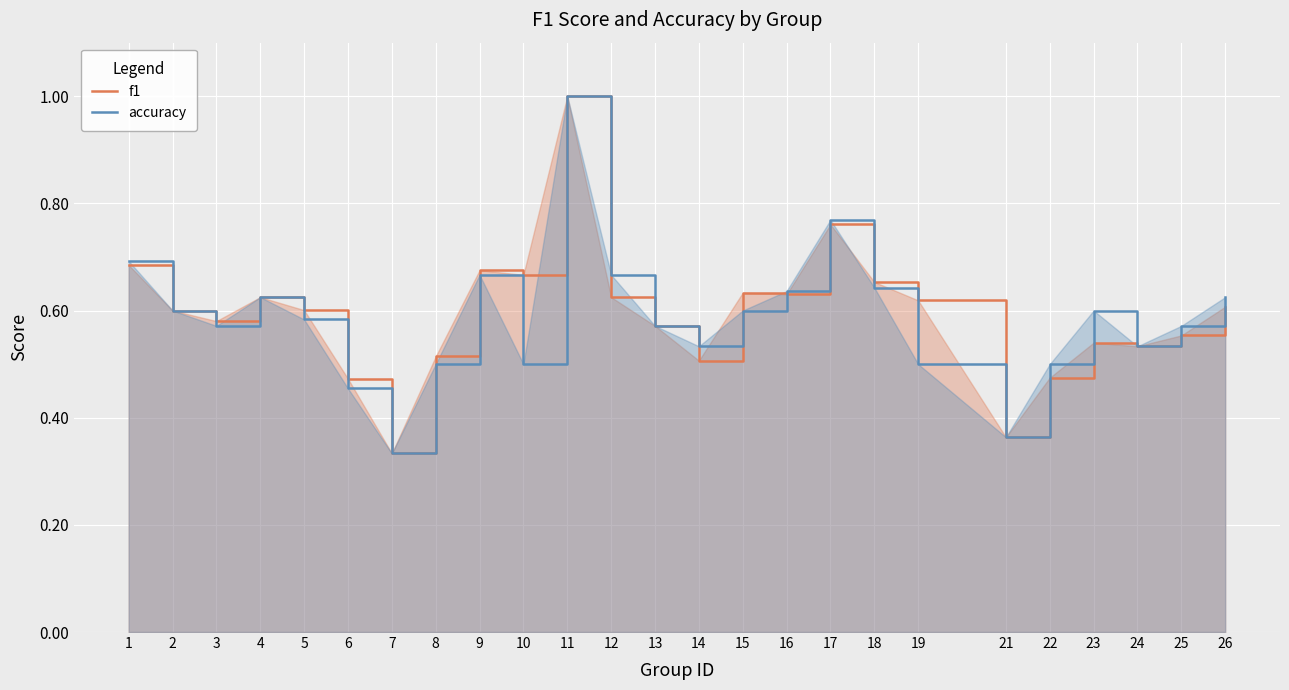

True or false: accuracy has a value of 0.4 at 25.

False